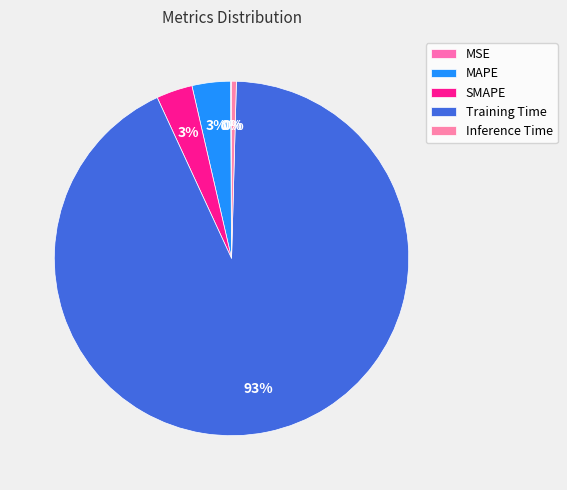

Does MAPE account for over 50% of the chart?

No